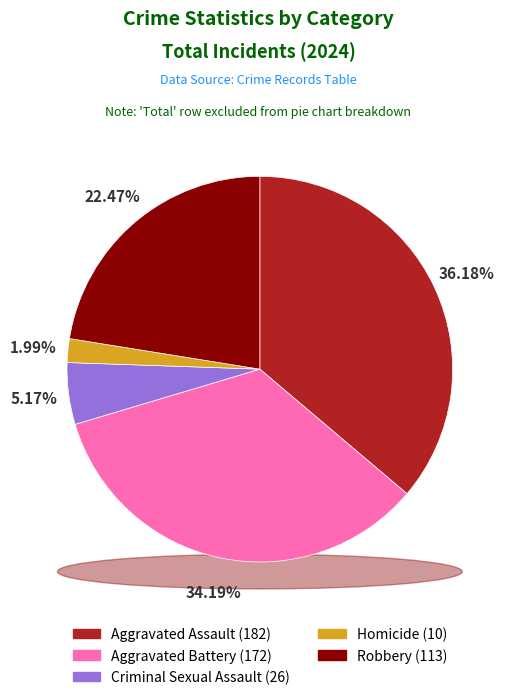

Is there any slice that represents more than half of the pie?

No